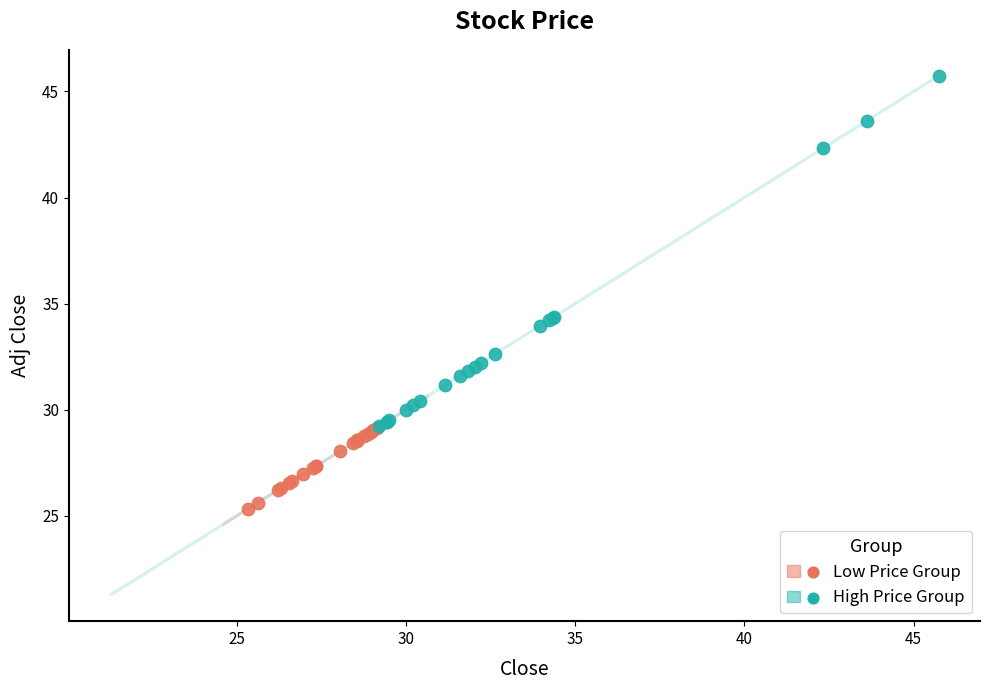

Which series reaches the minimum Y coordinate?

Low Price Group